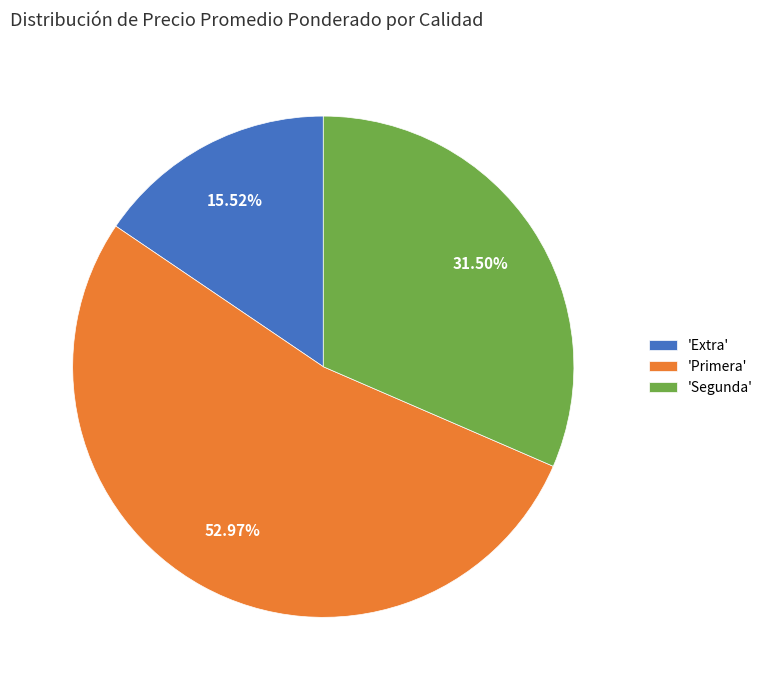

Do 'Segunda' and 'Primera' together represent more than half of the pie?

Yes